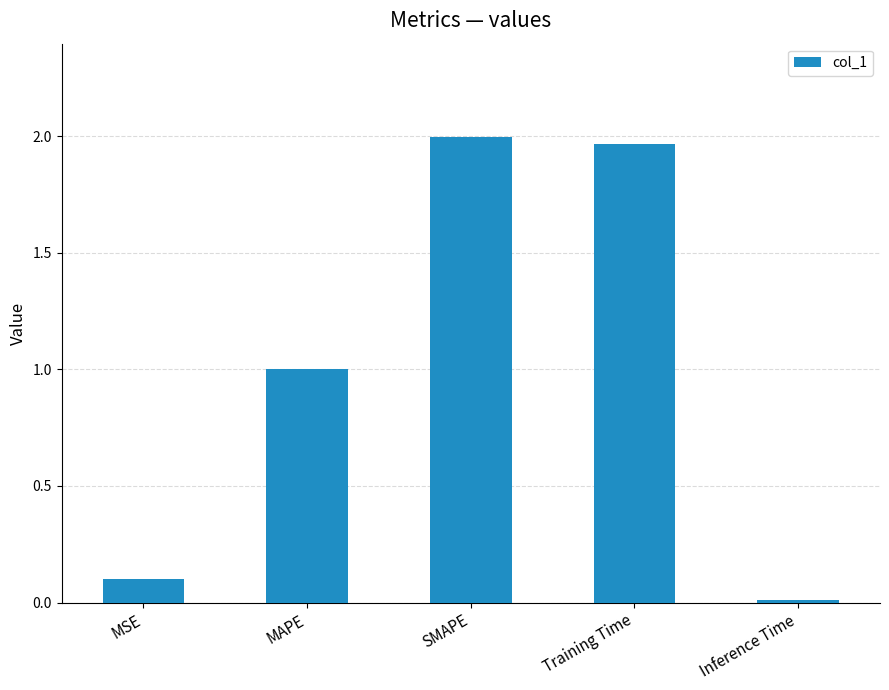

Which has a higher value, MAPE or MSE?

MAPE